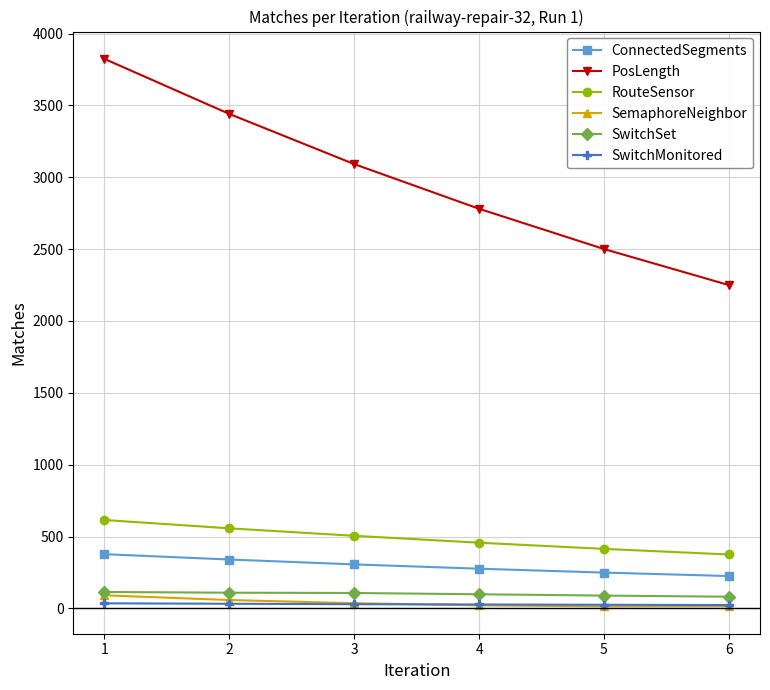

What is the difference between the SwitchMonitored values at 2 and 6?

9